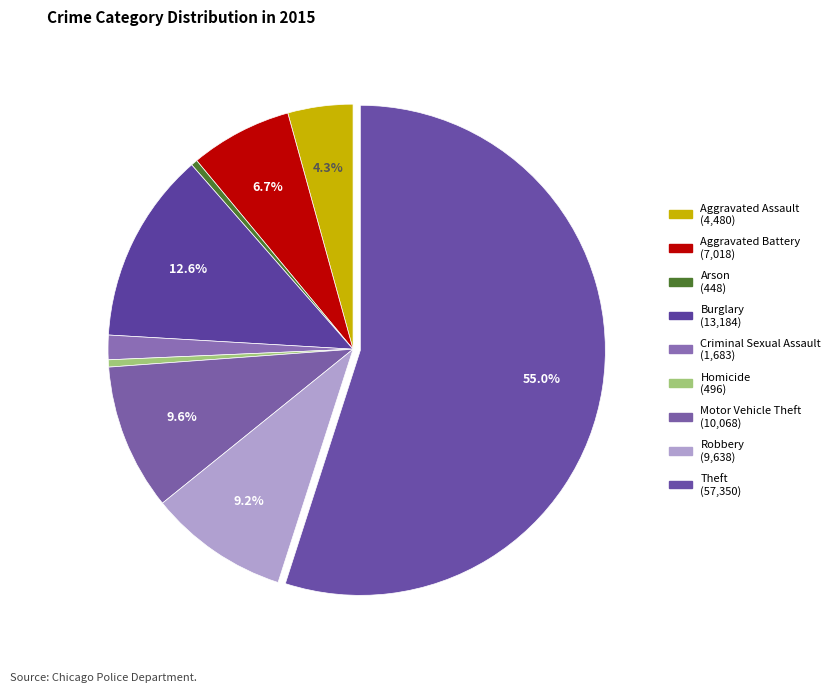

Which slice is the largest?

Theft